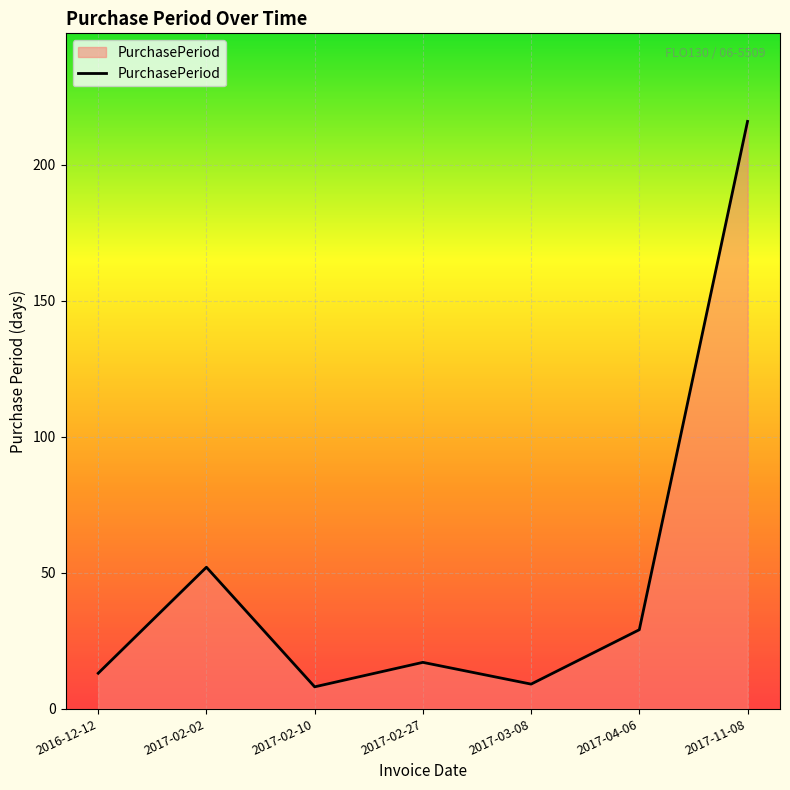

True or false: the data has more than 1 interior local peaks.

True